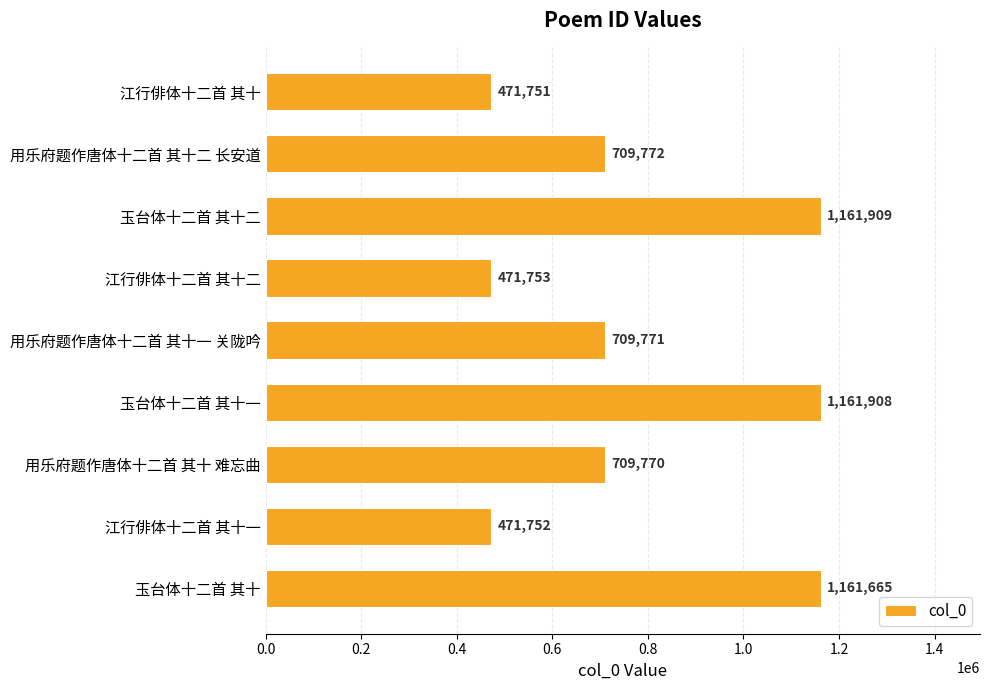

Read the value at 玉台体十二首 其十.

1161665